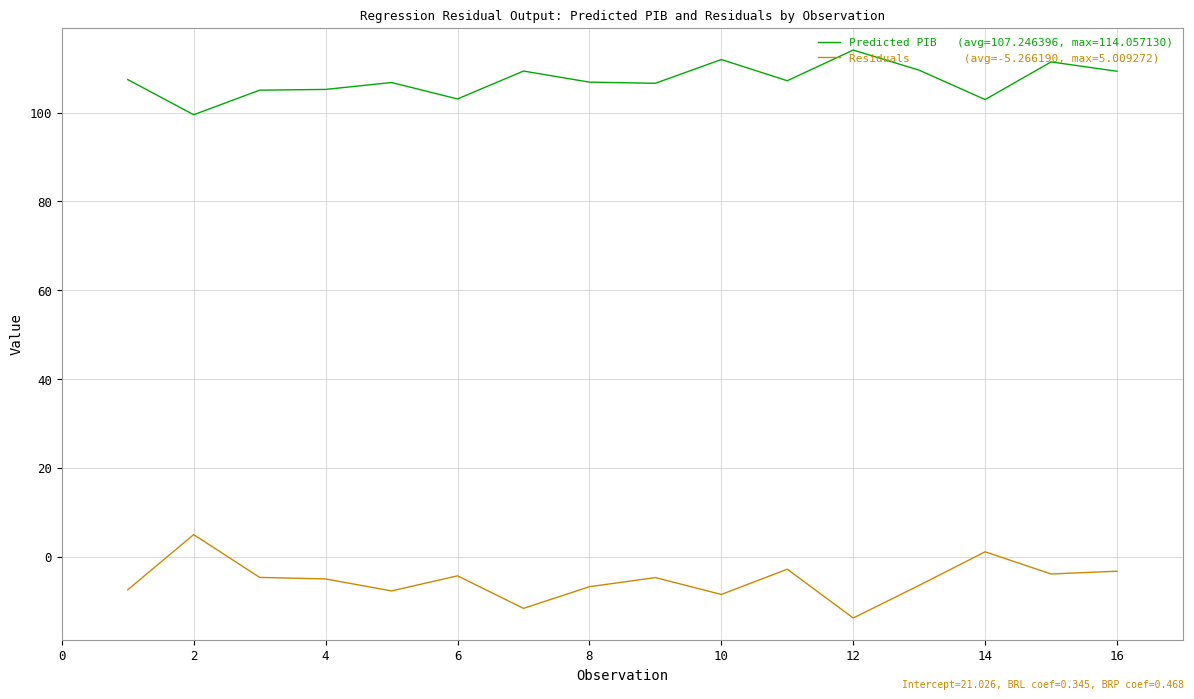

What is the maximum value shown in the chart?

114.1